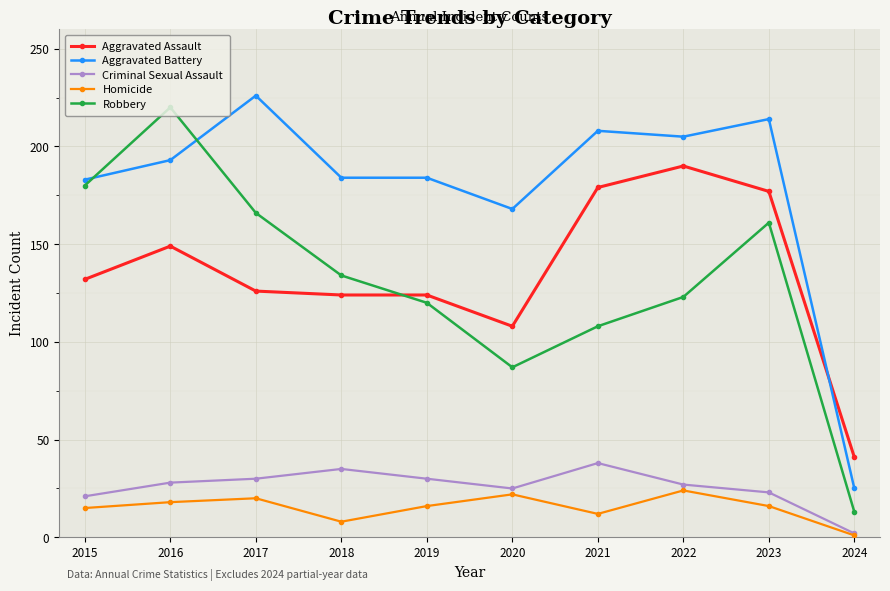

How many times do Aggravated Assault and Aggravated Battery cross each other?

1